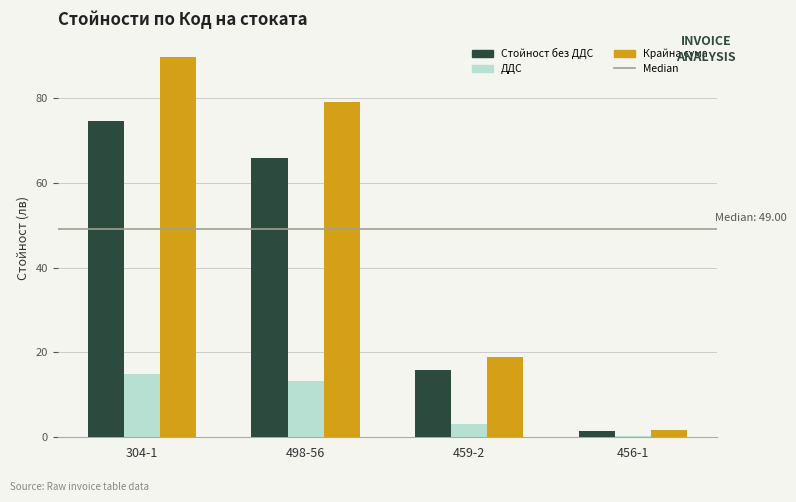

What is the sum of all ДДС values?

31.6